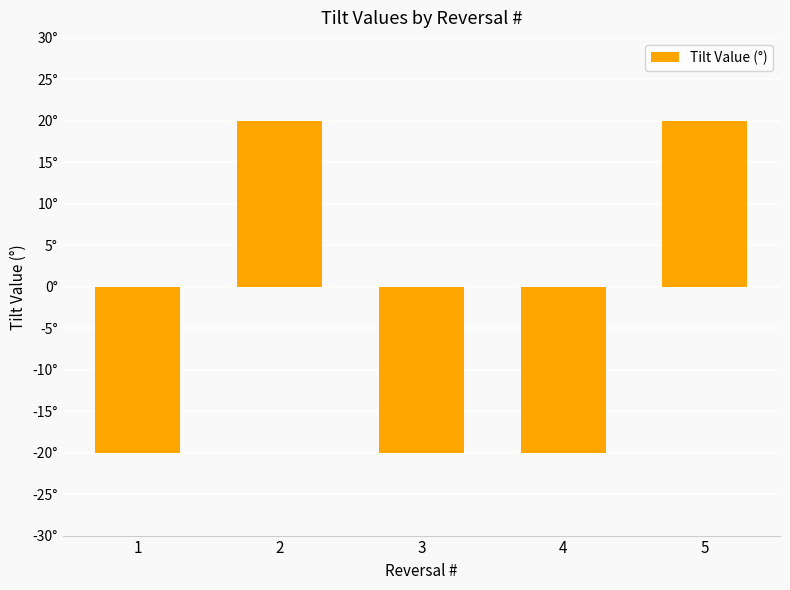

What is the difference between the second highest and minimum values?

40